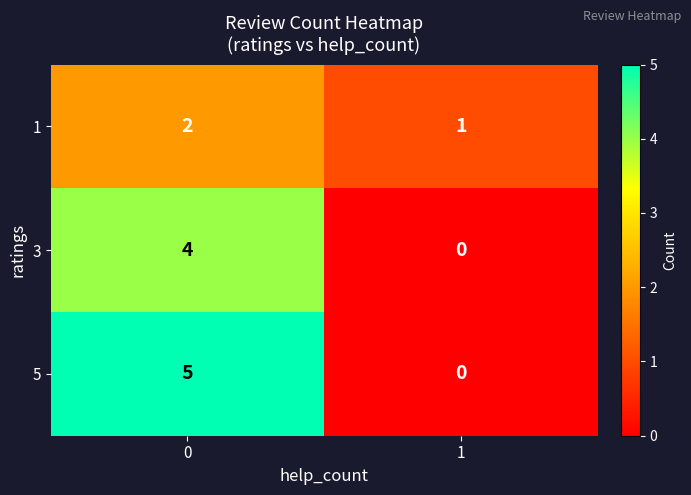

Reading right to left, transcribe all the data shown in this chart.

1: 1	2
3: 0	4
5: 0	5